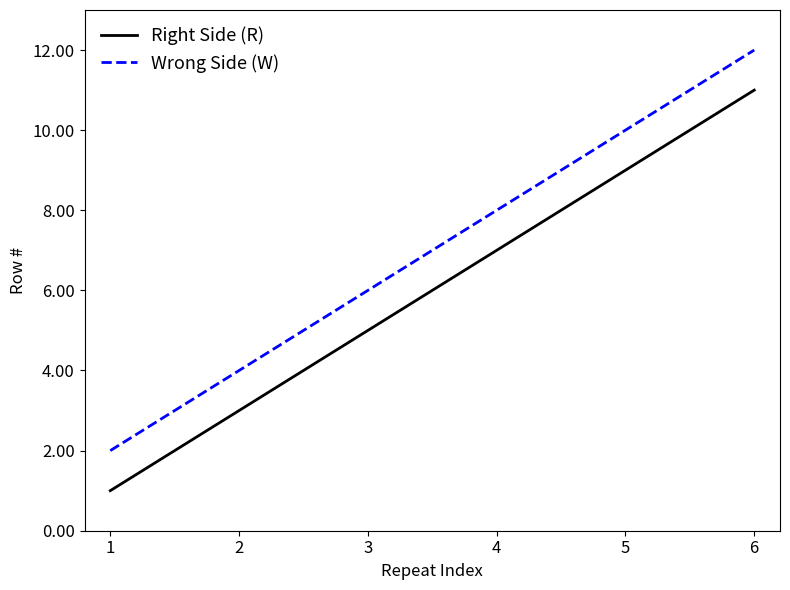

What is the difference between the second highest and second lowest values in the Wrong Side (W) series?

6